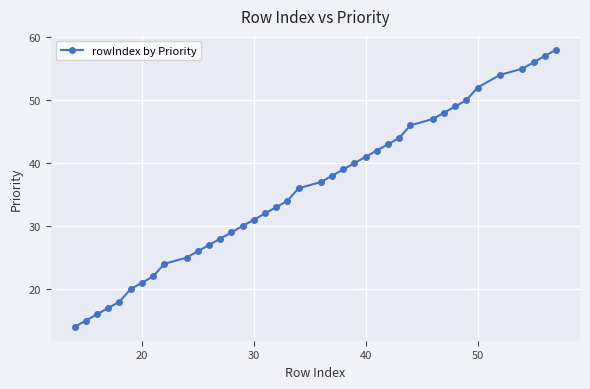

What is the value of the 19th point from the left?

34